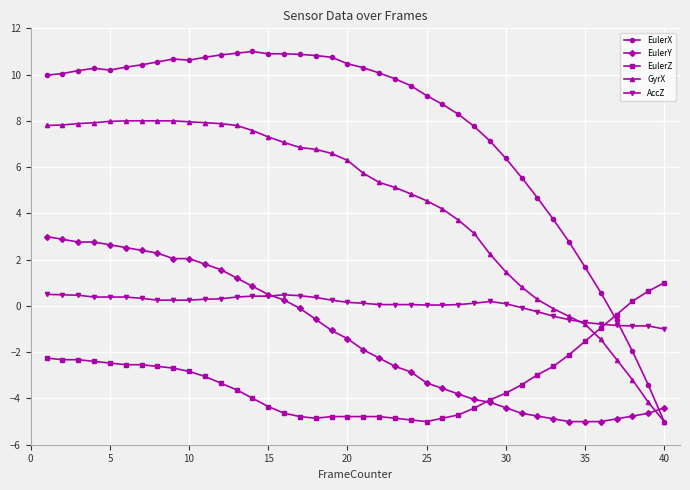

How many lines are shown in the chart?

5